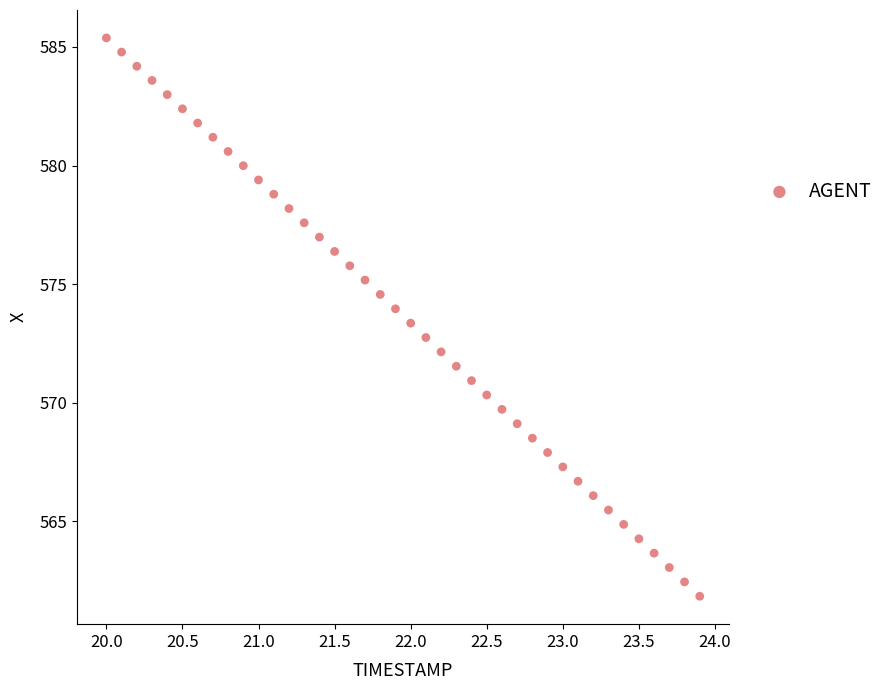

What is the range of X values (max minus min)?

3.9